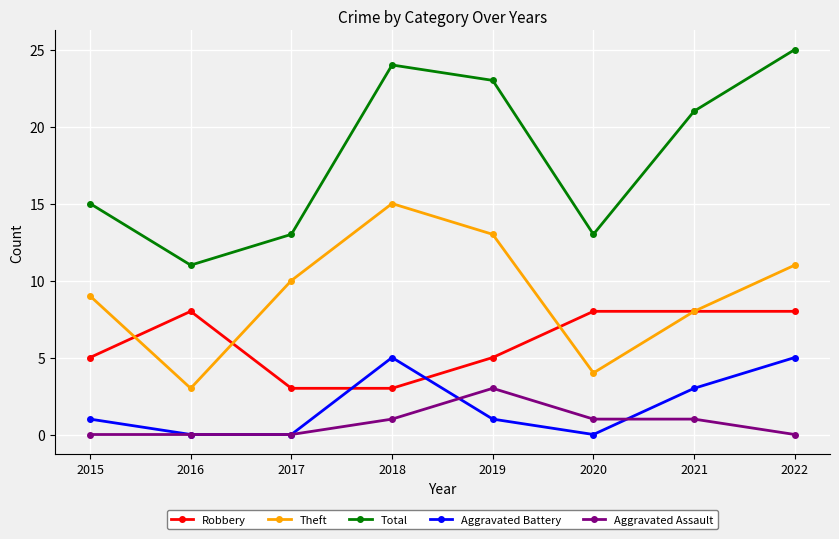

Where is the first local minimum for Theft?

2016